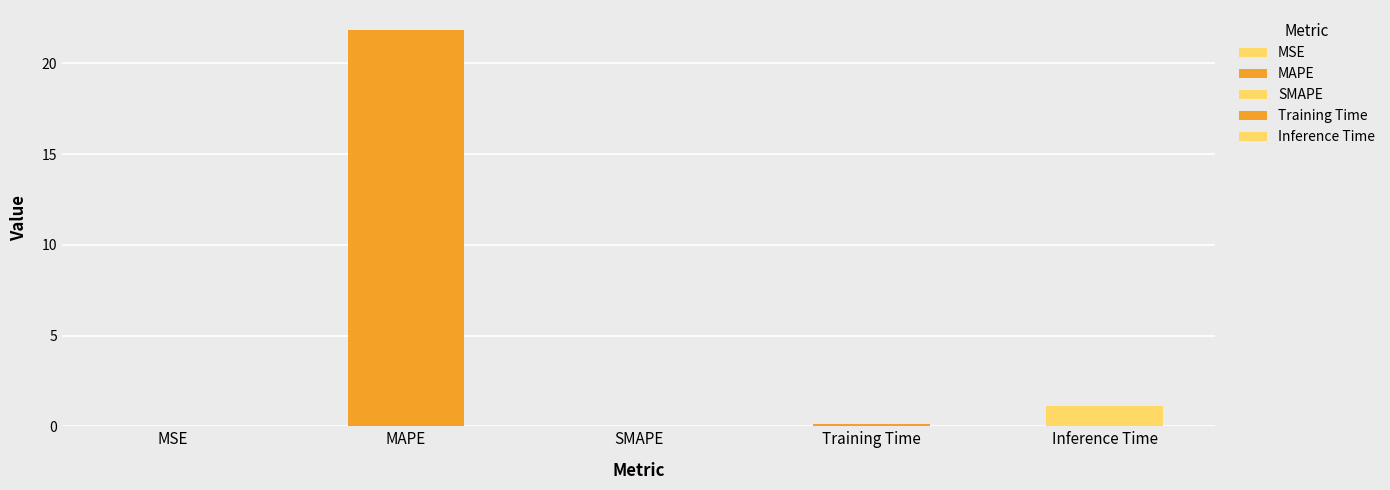

The chart shows a value of 1.1 at Inference Time. True or false?

True